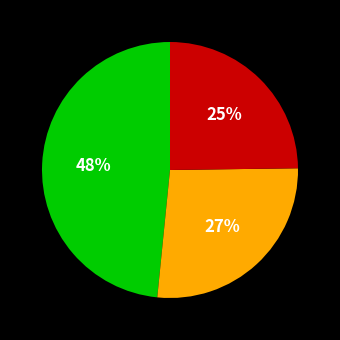

To the nearest percent, what is the average slice percentage?

33%